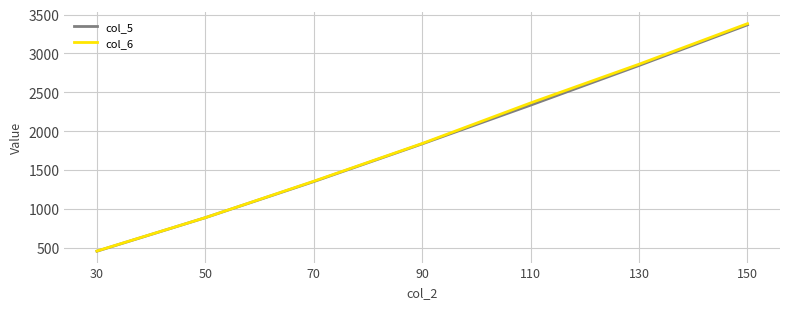

Is it true that col_5 equals 1349.6 at 70?

True